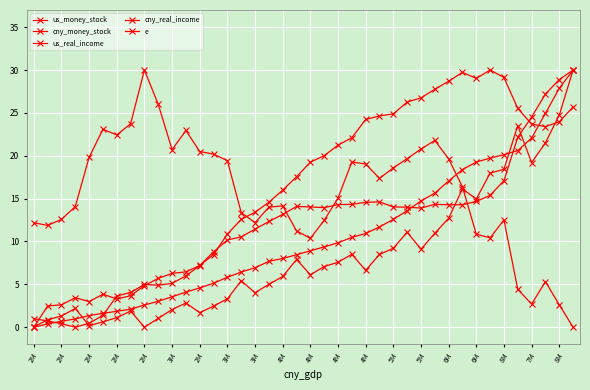

Is this an area chart (filled region under the line)?

No